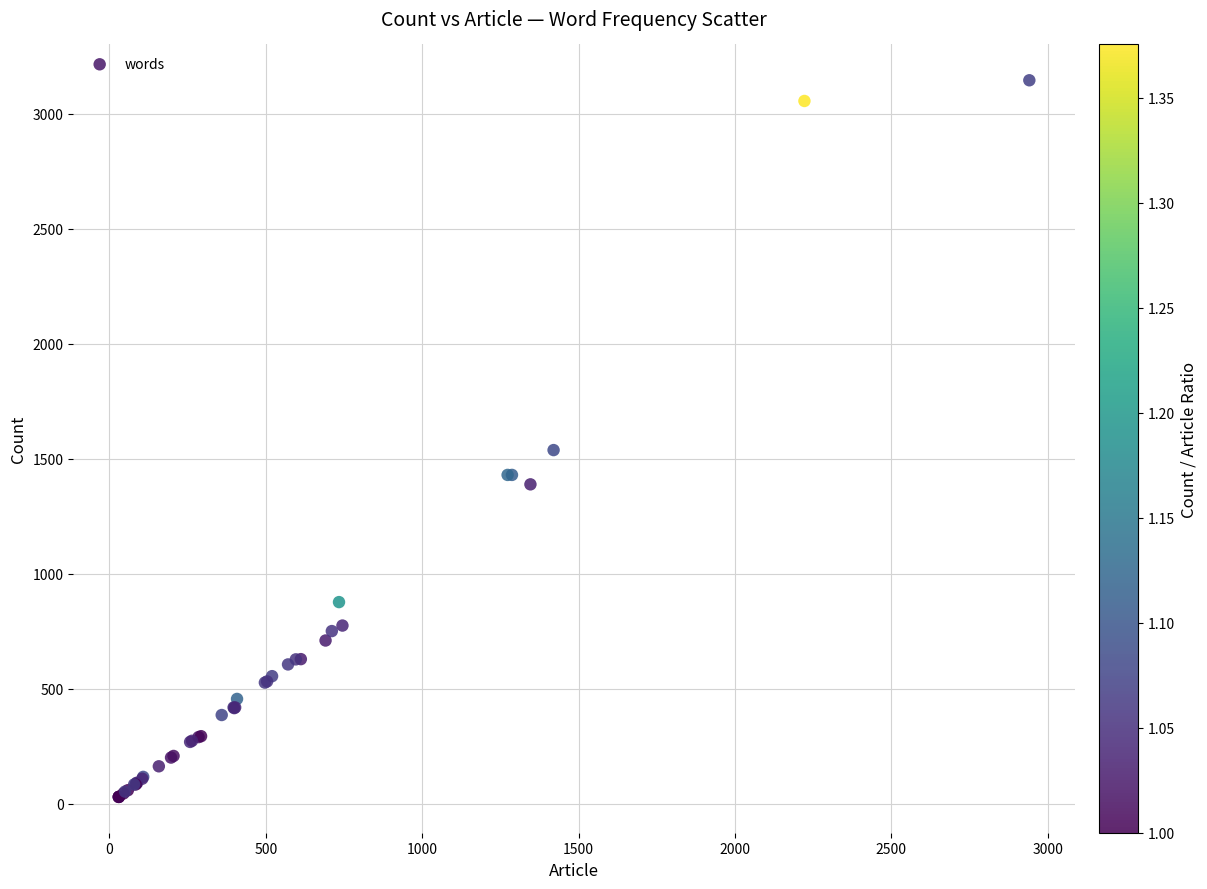

What Y value in the scatter plot is closest to 1588?

1538